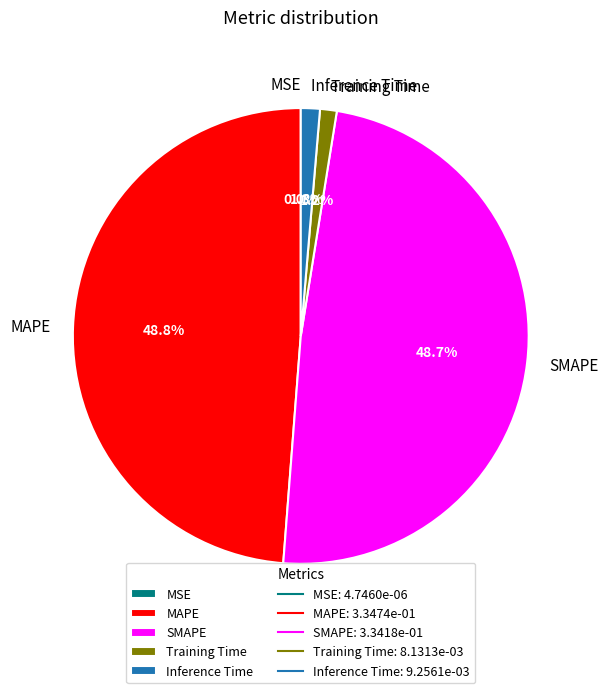

What percentage is NOT represented by MAPE?

51.2%